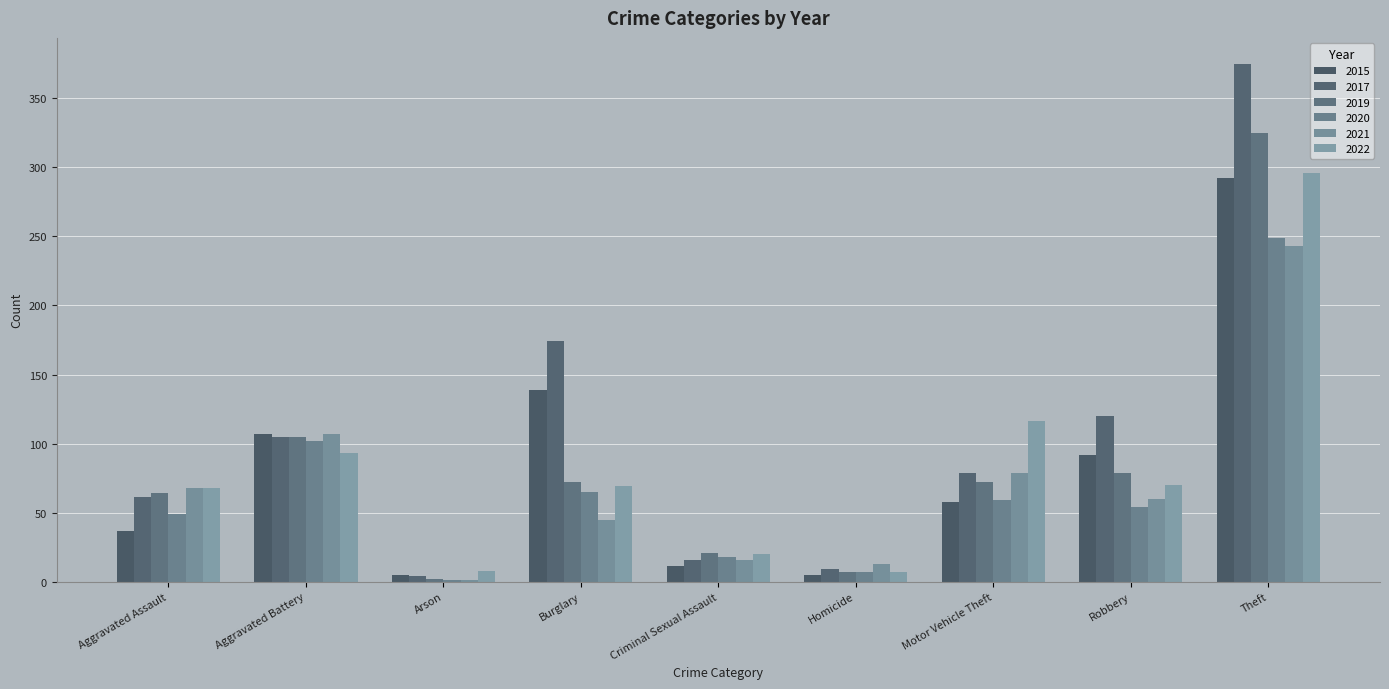

What is the label of the 7th bar from the right?

Arson